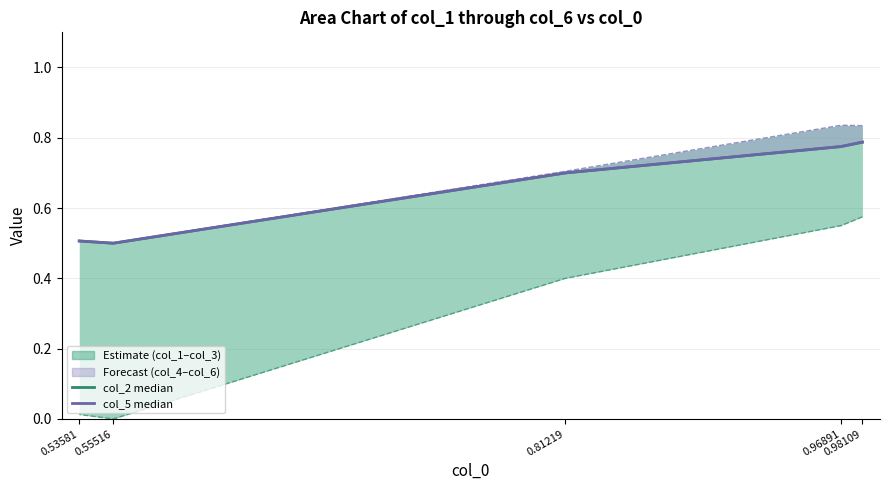

Which category has the lowest value in the col_4 (Forecast lower) series?

0.55516